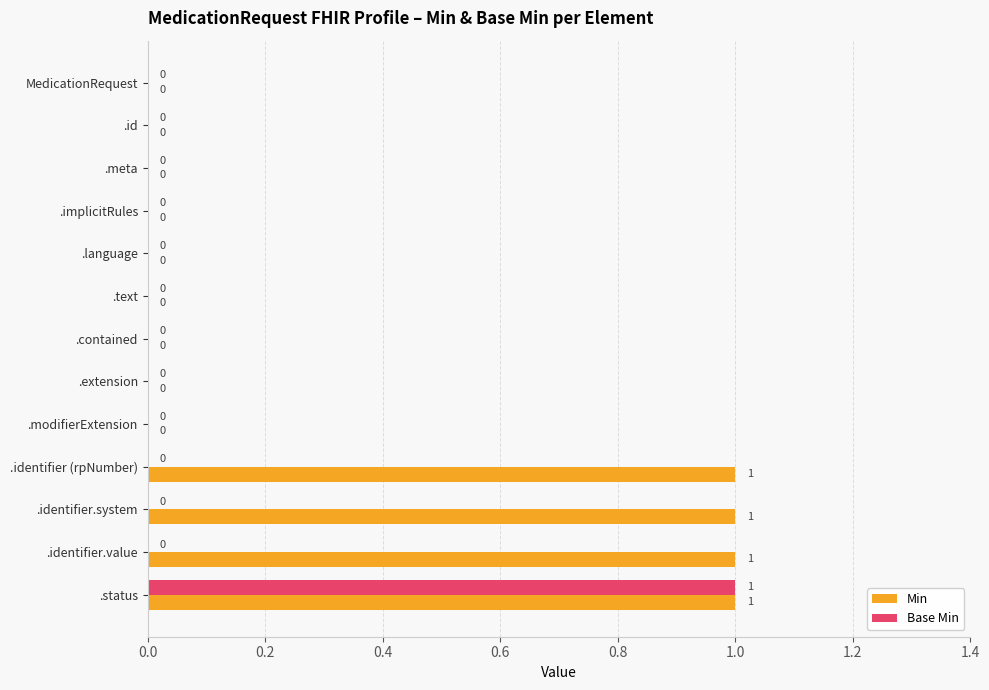

The value of Base Min at .modifierExtension is 0. True or false?

True